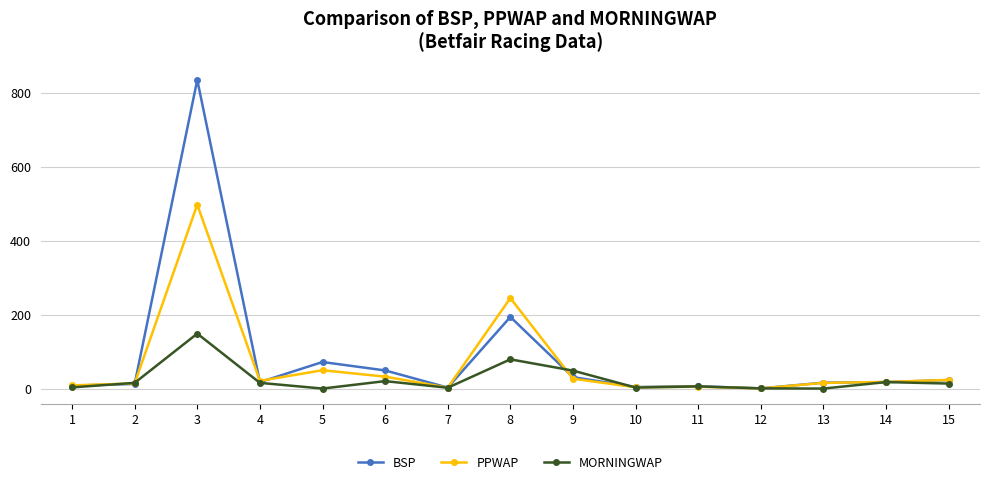

What is the value of the BSP point at the 6th from the left?

50.0